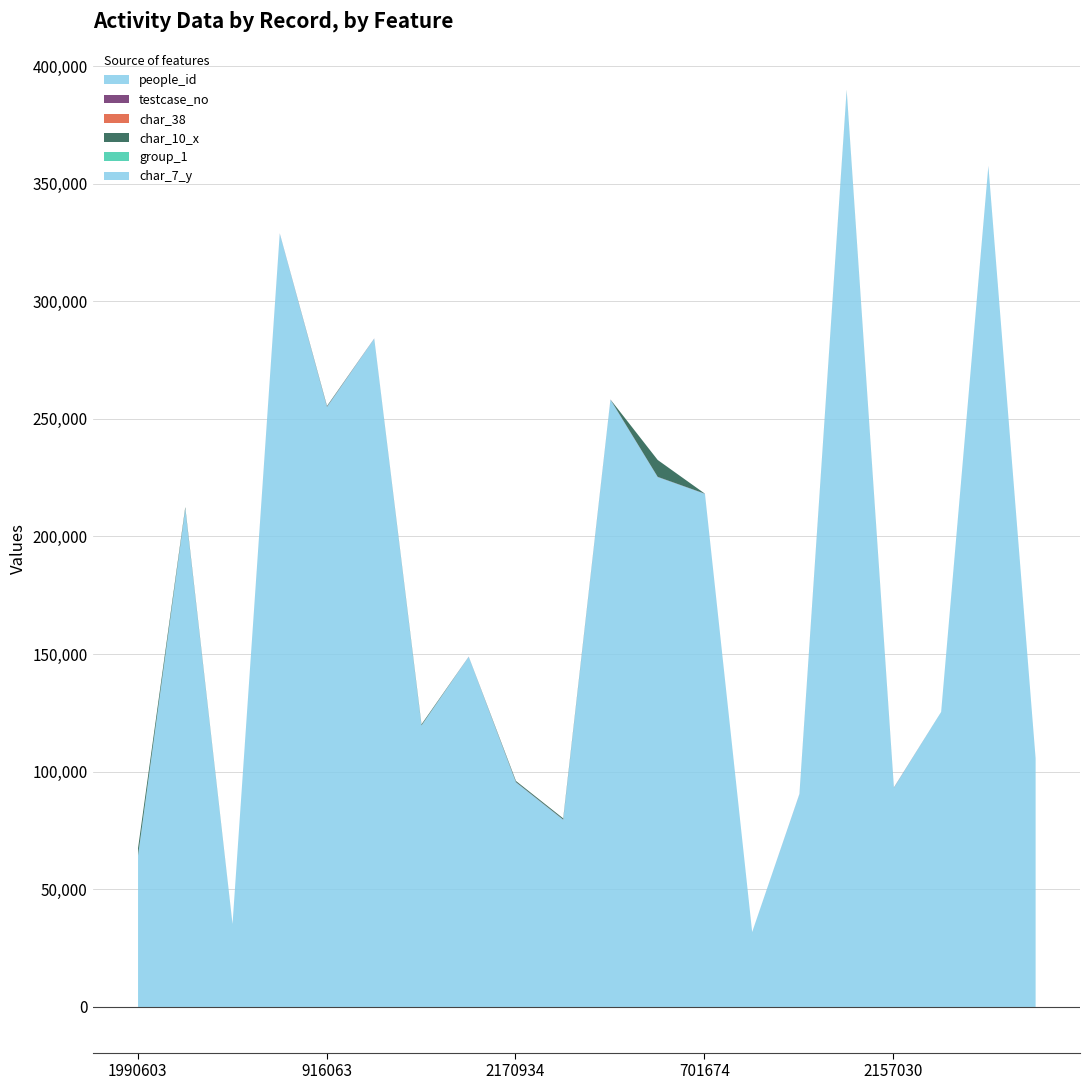

True or false: group_1 has more than 2 interior local peaks.

False